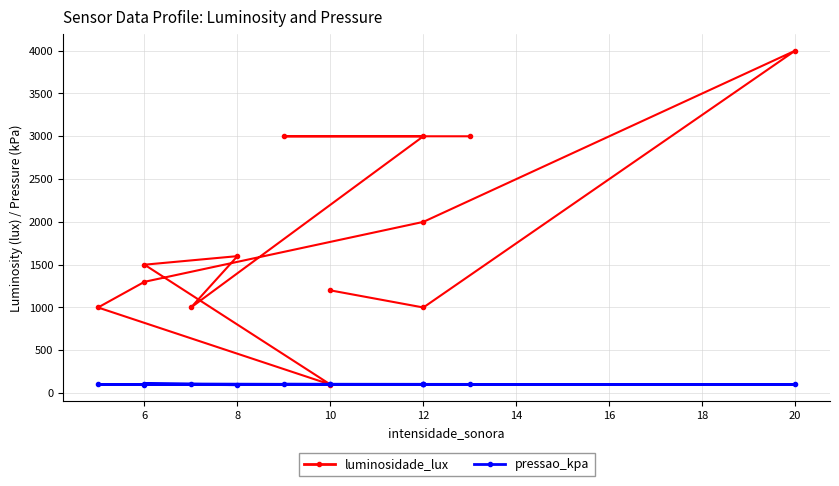

What is the average value of the luminosidade_lux series?

1823